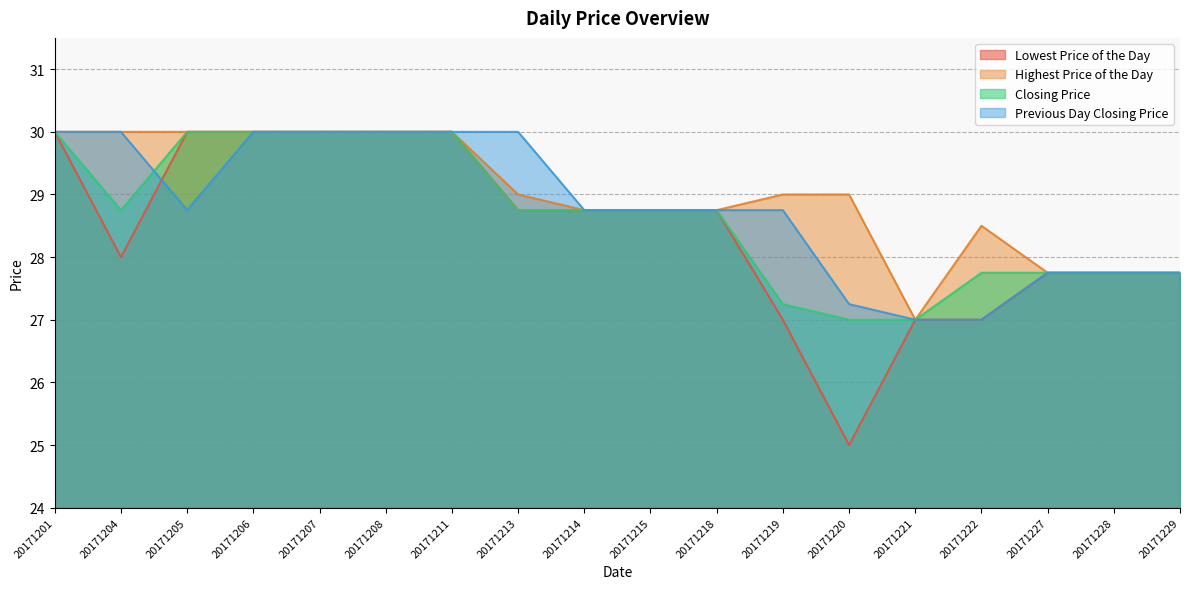

Rank the series by their maximum value, from lowest to highest.

Lowest Price of the Day, Highest Price of the Day, Closing Price, Previous Day Closing Price